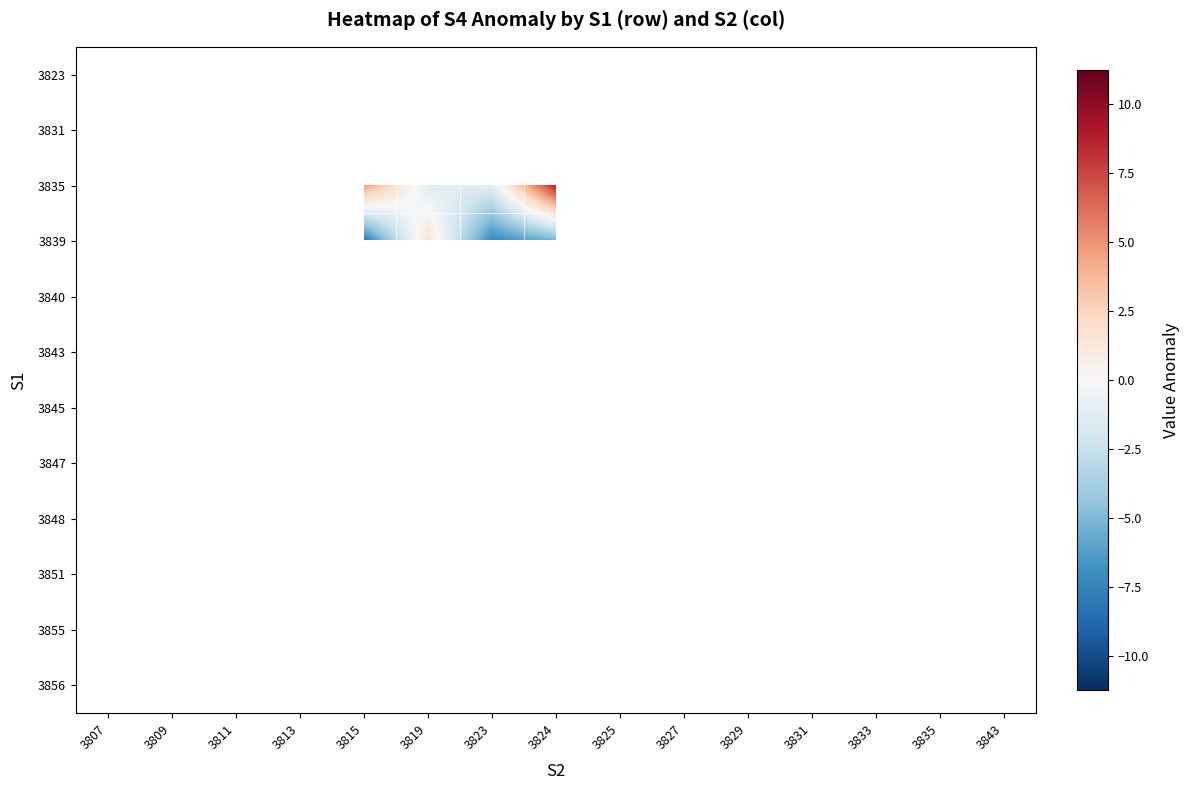

Count the number of data series in this chart.

12